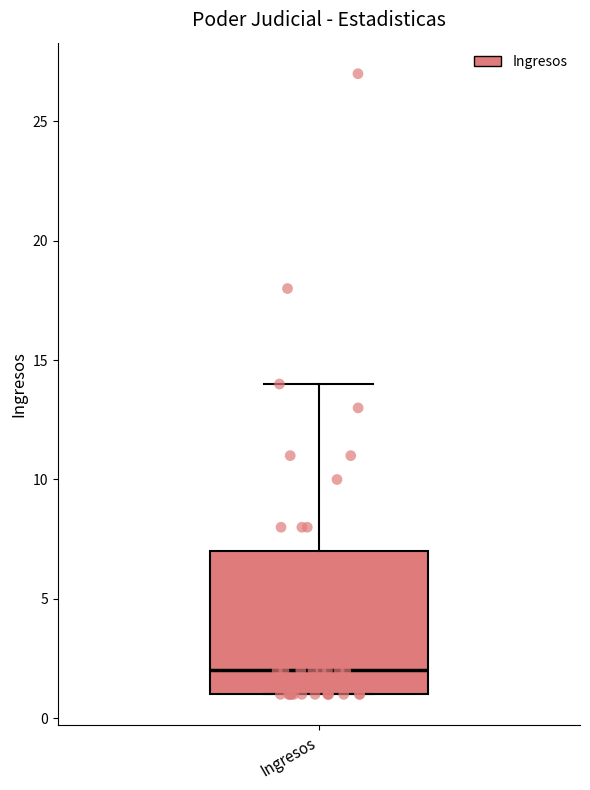

Transcribe this box plot: give where the median line is, the range the box spans, and where the two whiskers end, as read against the y-axis. The values are not printed on the chart, so give them approximately, as read against the axis.

median 2, box 1 to 7, whiskers 1 to 14